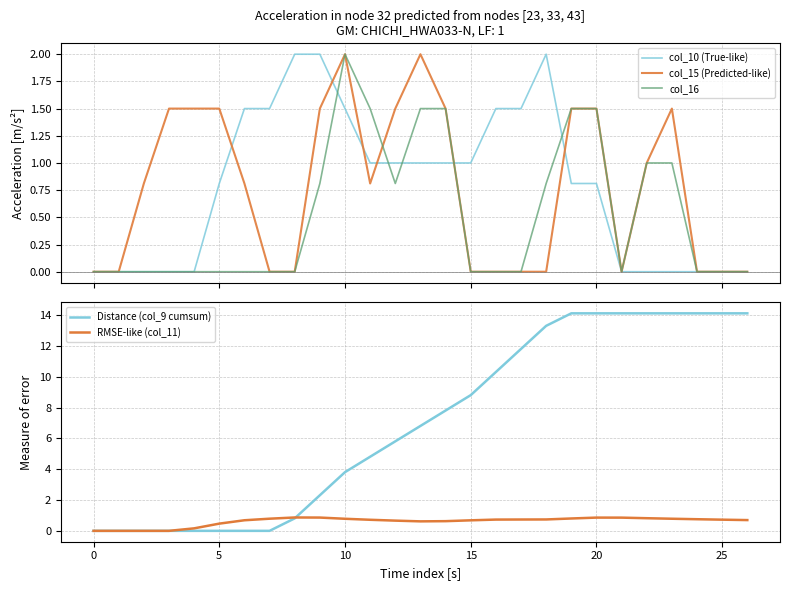

The RMSE-like (col_11) series shows 0.5 at 0. True or false?

False